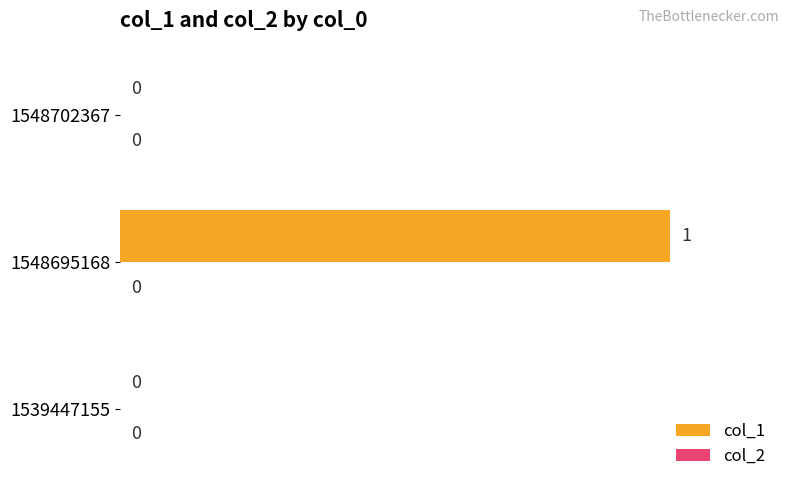

Which label corresponds to the largest value in the chart?

1548695168